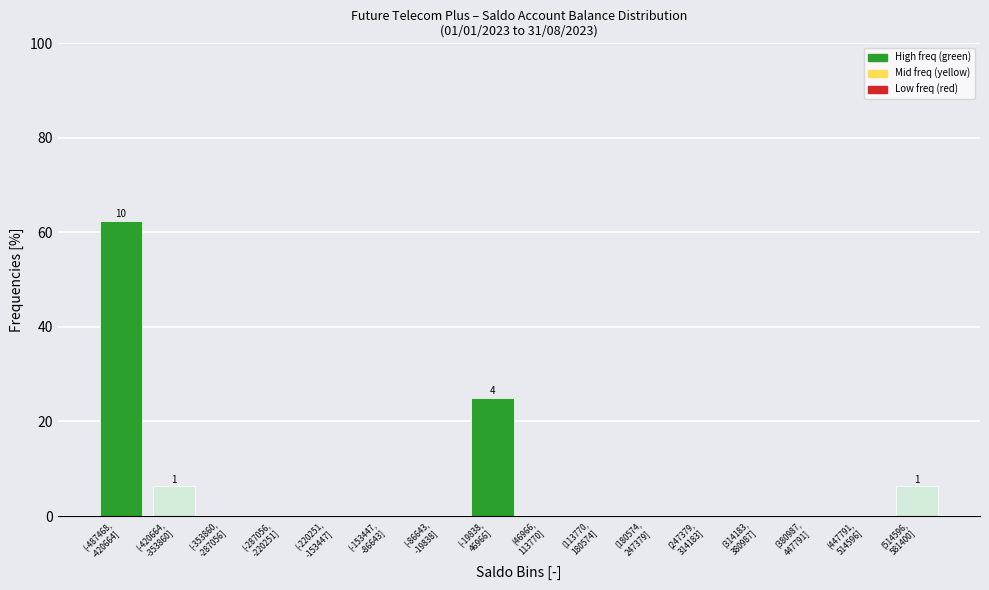

What is the maximum value shown in the chart?

62.5